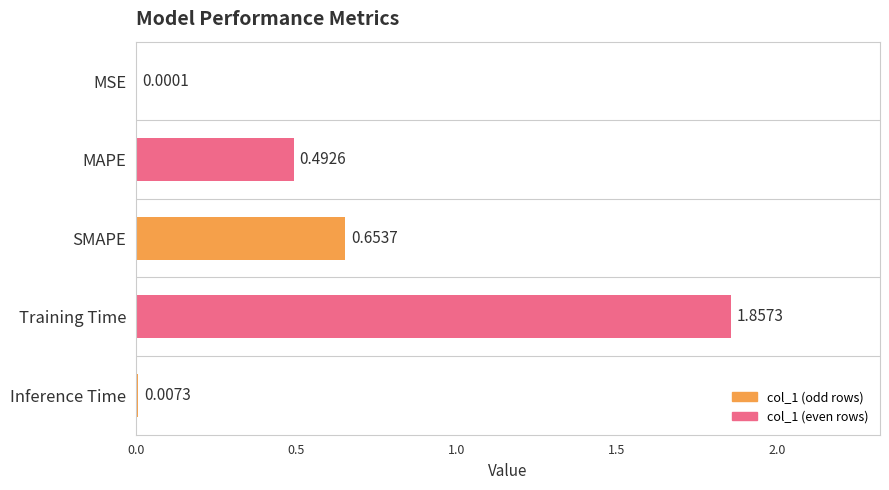

What is the sum of all values?

3.0